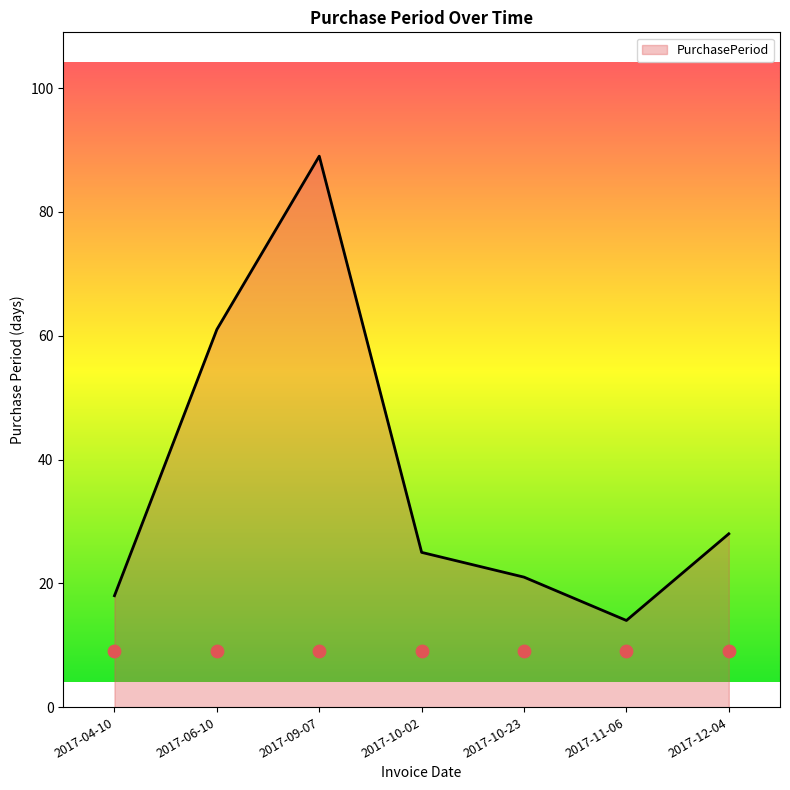

What is the change in value from 2017-04-10 to 2017-09-07?

+71